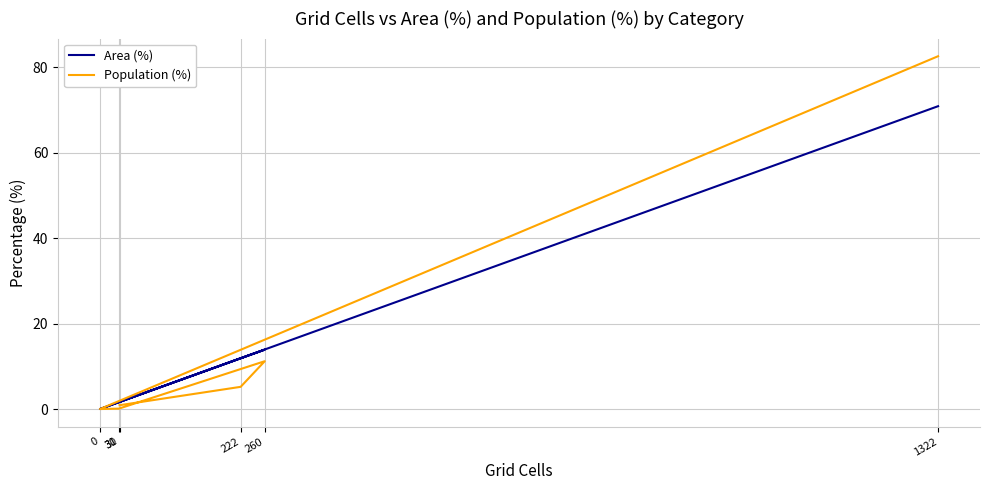

How many interior local peaks does the Population (%) series have?

1